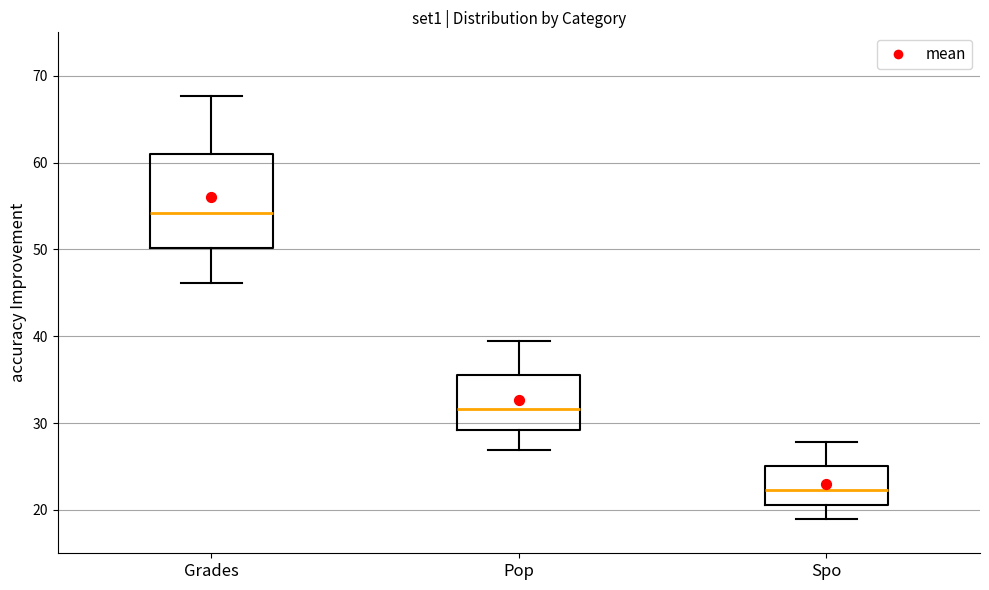

Comparing the boxes themselves (not the whiskers), which one is the tallest?

Grades